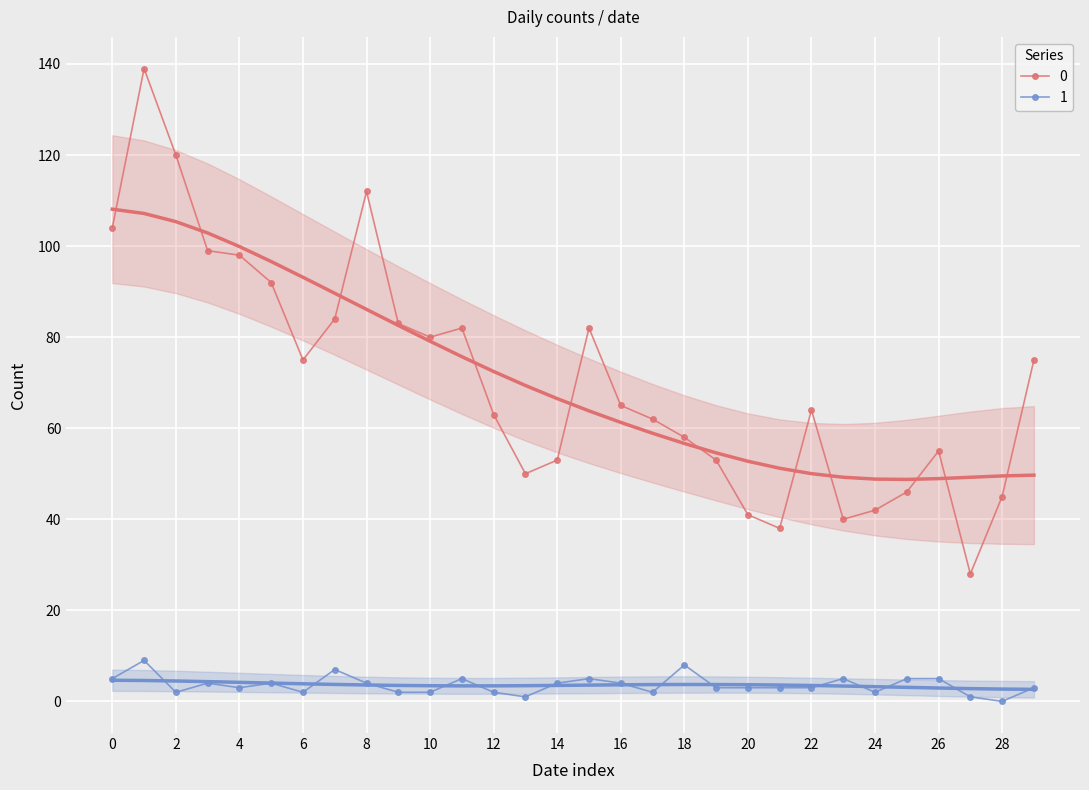

Is this an area chart (filled region under the line)?

No